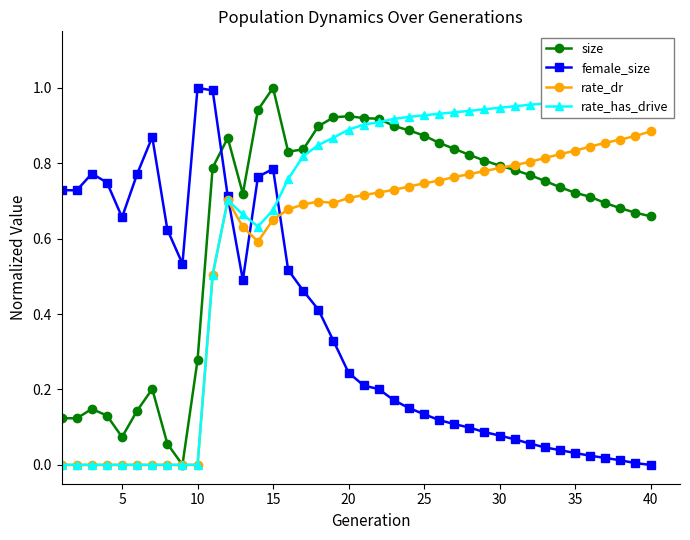

Does the chart display data point markers on the line(s)?

Yes